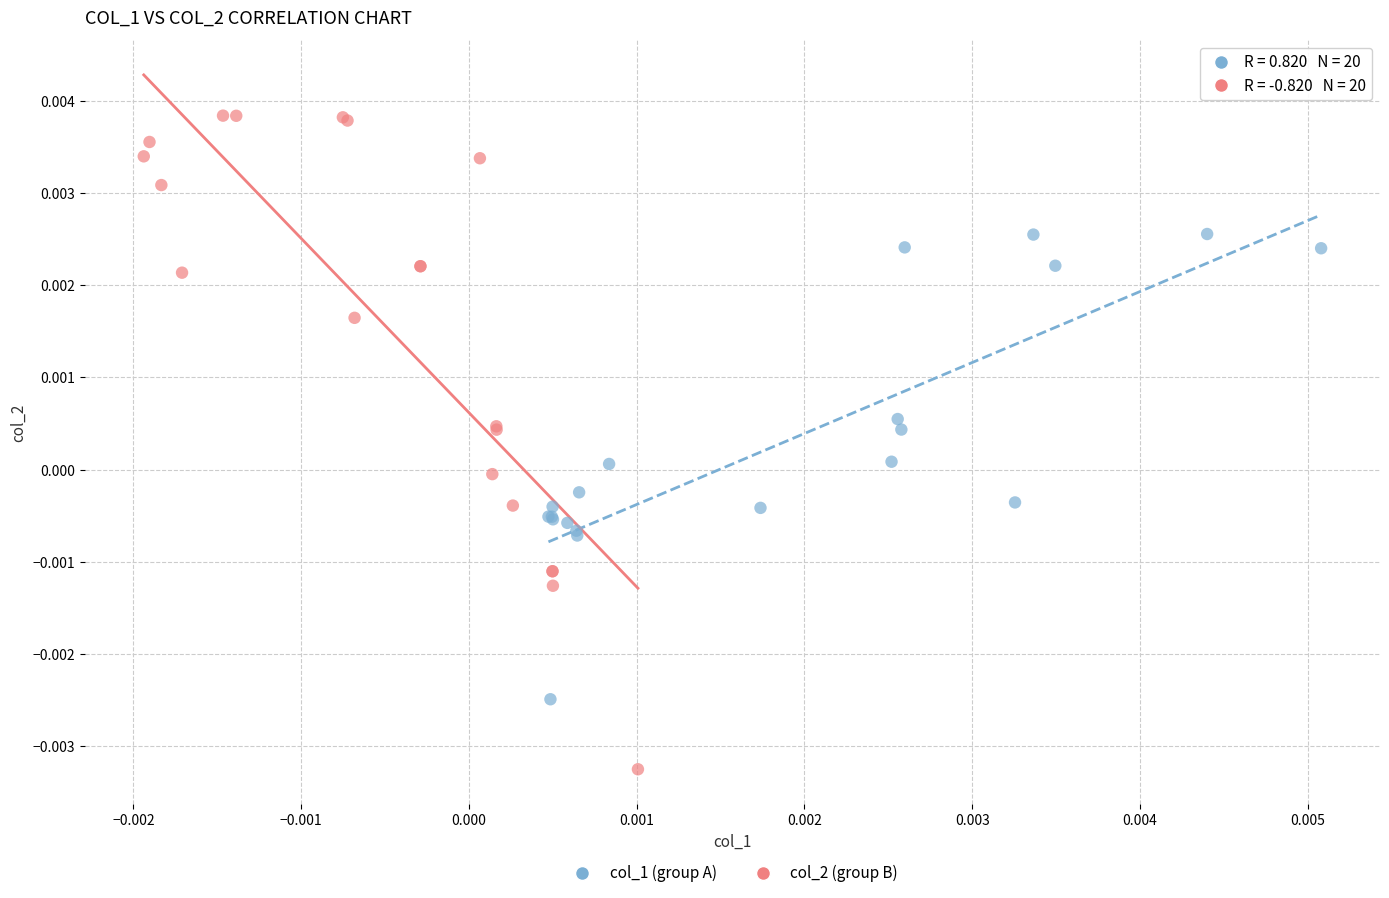

Which series reaches the maximum Y coordinate?

col_2 (group B)